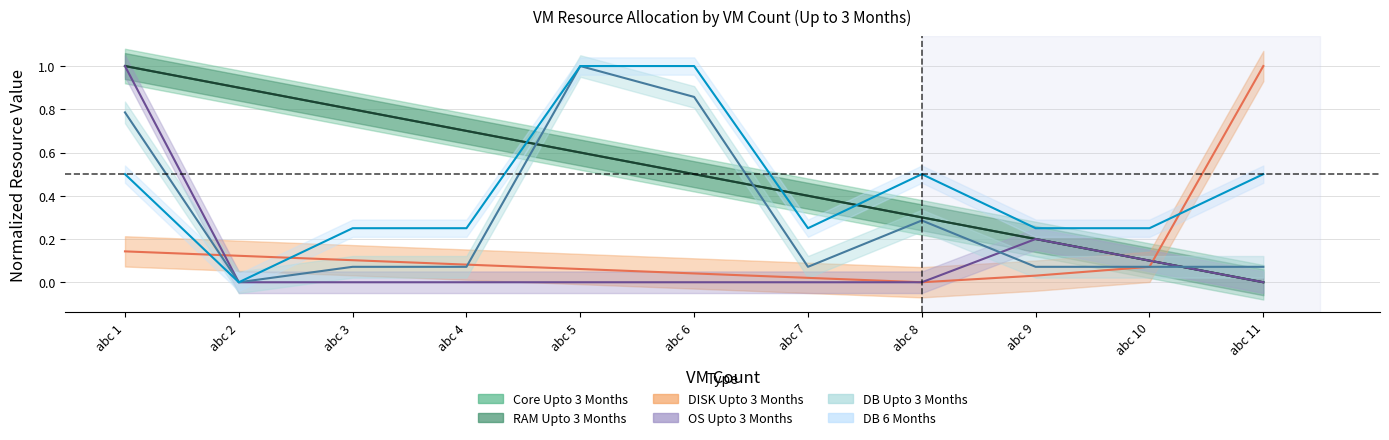

What is the difference between the maximum and minimum values in the DB 6 Months series?

1.0